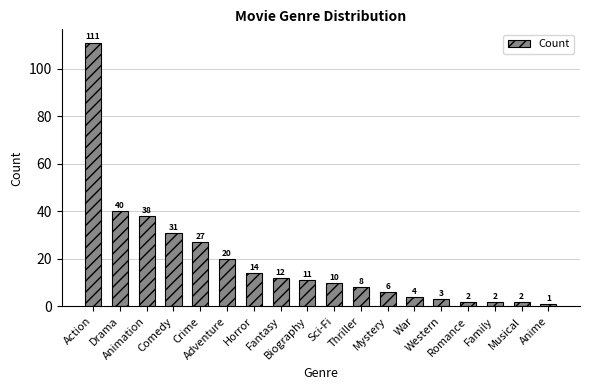

Between Anime and Biography, which is larger?

Biography